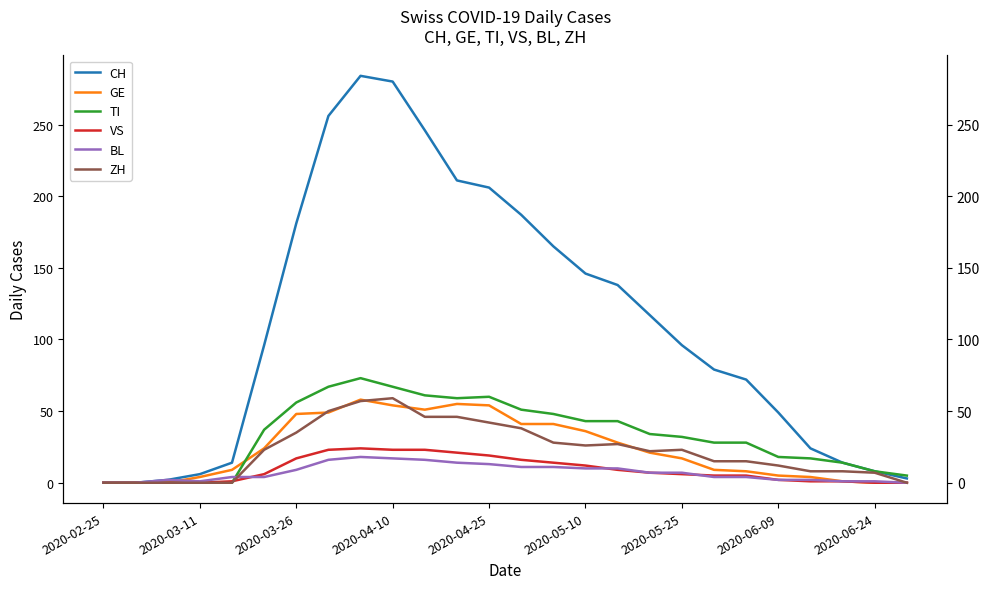

Is this an area chart (filled region under the line)?

No